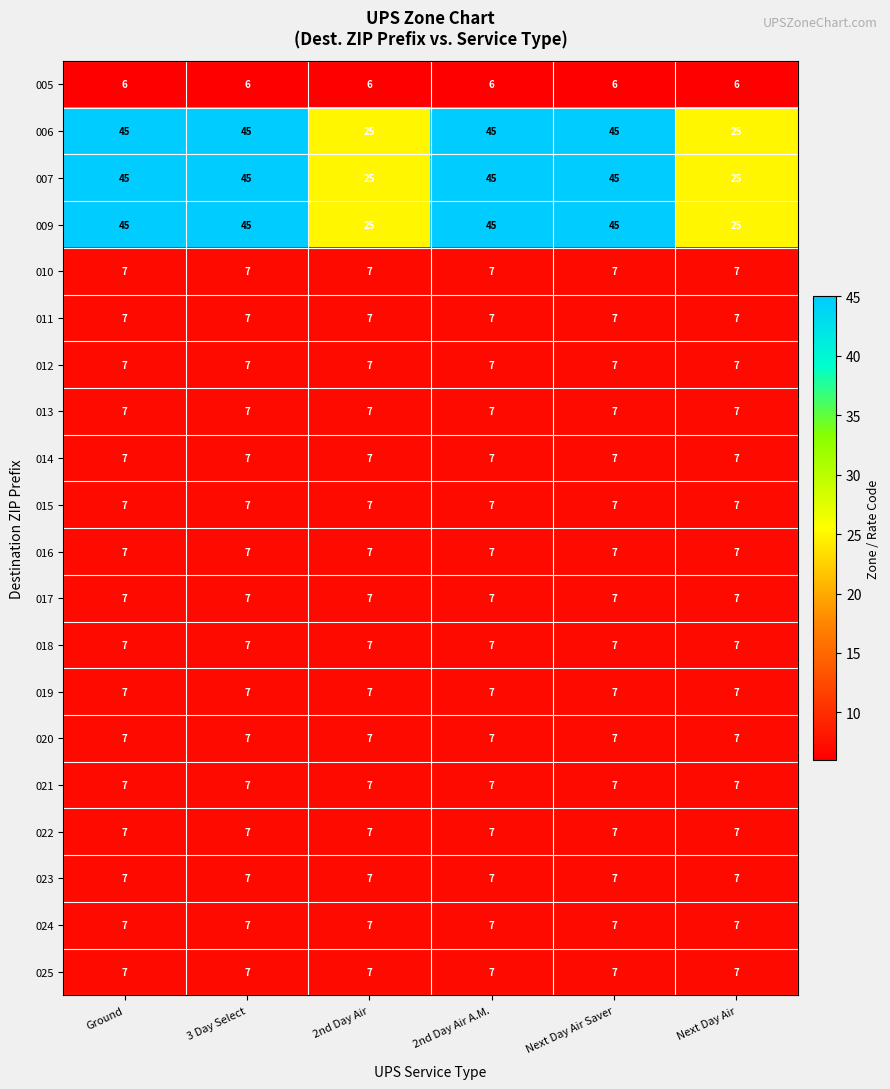

At how many categories does at least one series exceed 32?

4